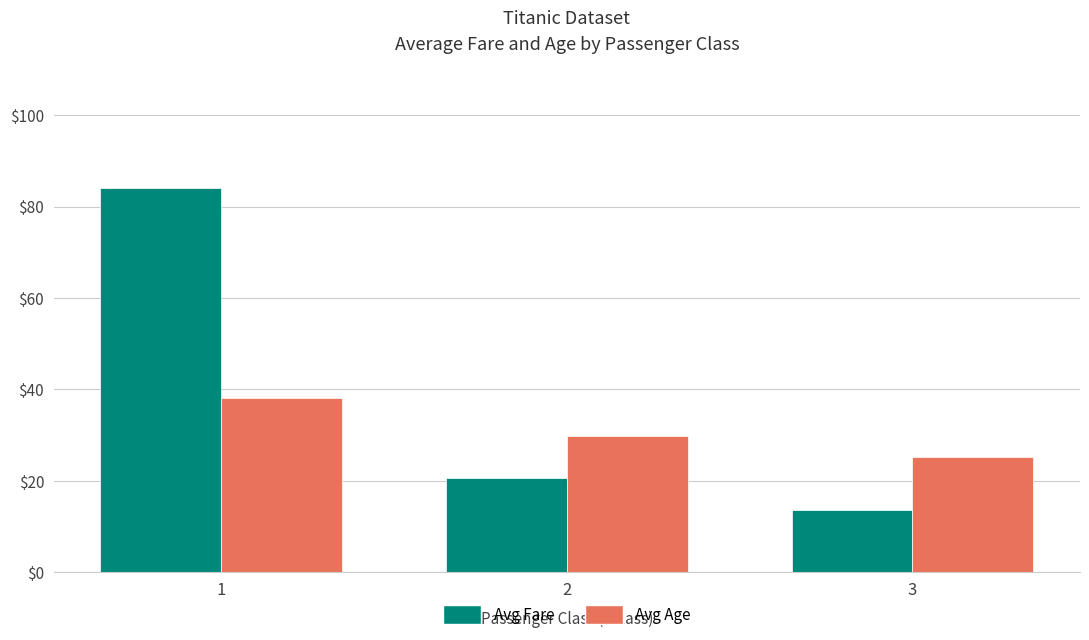

How many series are shown in this chart?

2